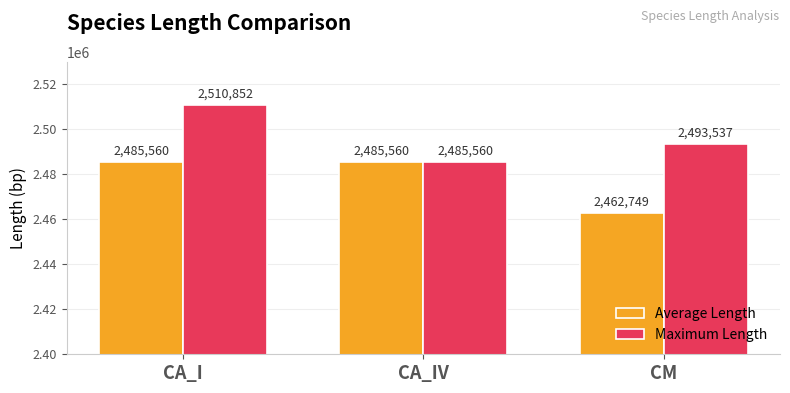

Rank the series at CA_I from highest to lowest value.

Maximum Length, Average Length